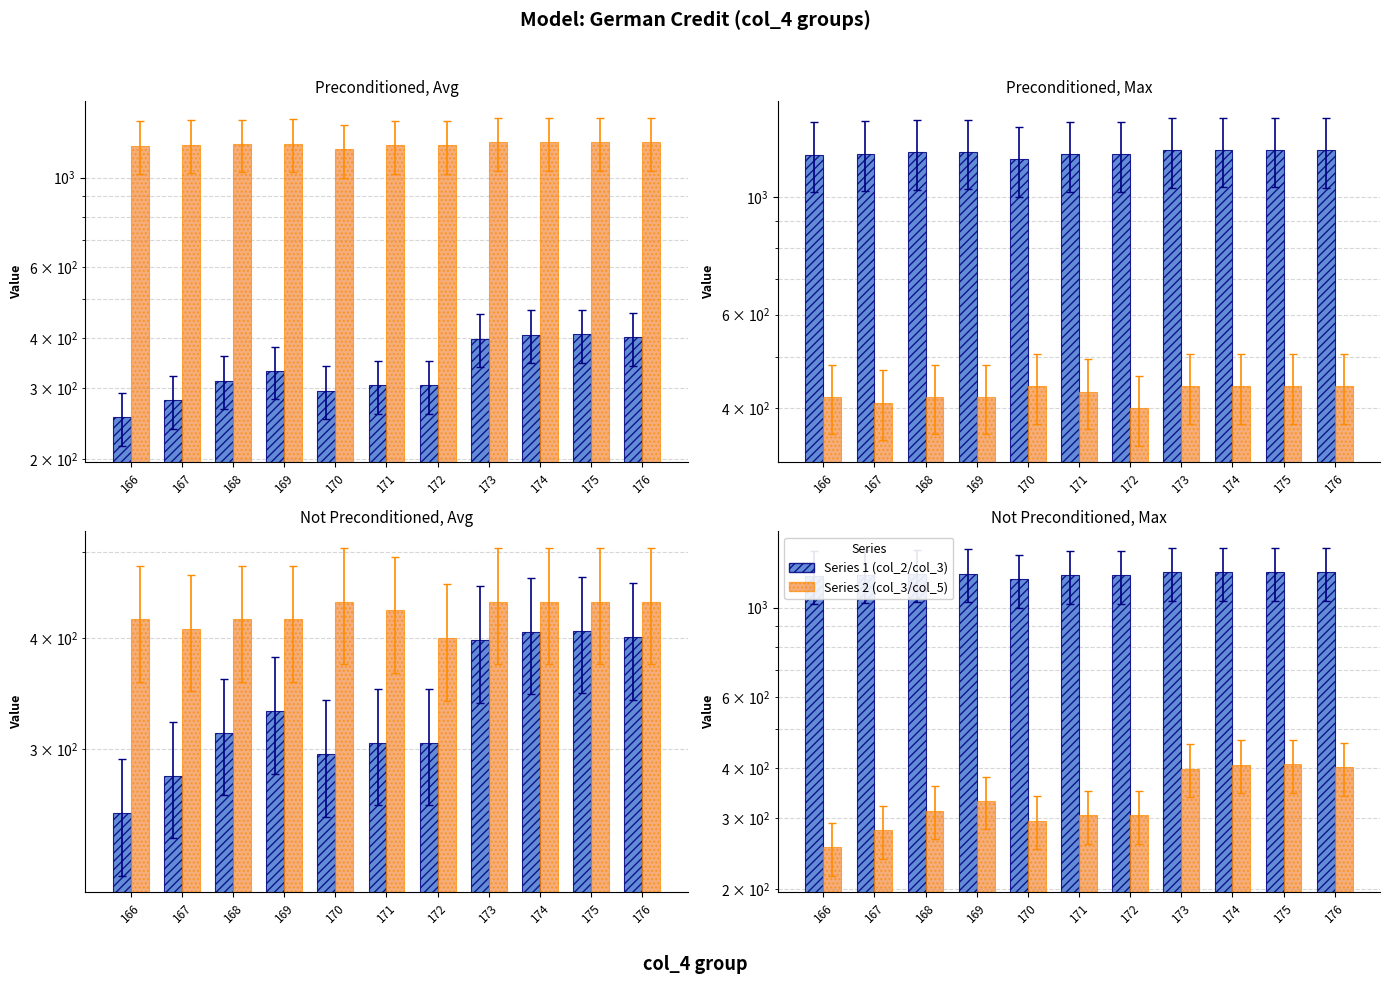

What are all the series names shown in the legend?

col_2 / col_3, col_3 / col_5